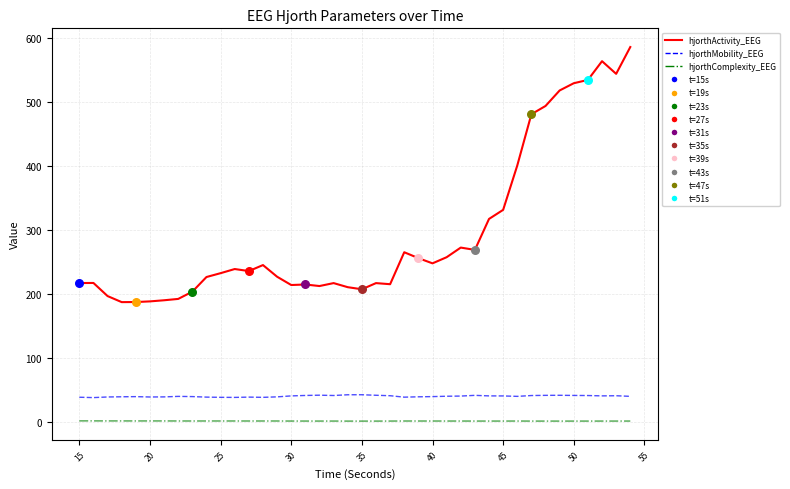

Which series has the largest total across all categories?

hjorthActivity_EEG